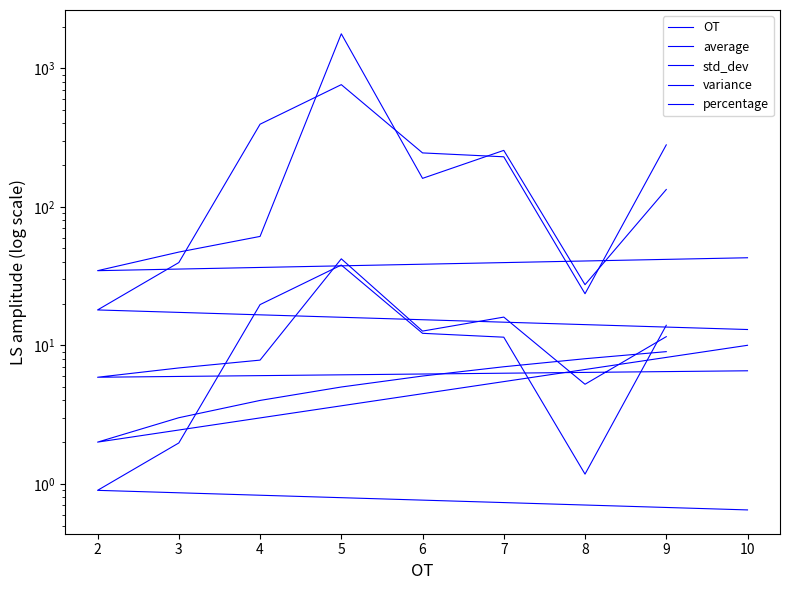

Reading left to right, what are all the values shown in this chart?

OT: 10.0	2.0	3.0	4.0	5.0	6.0	7.0	8.0	9.0
average: 13.0	18.0	39.6	394.6	761.7	244.9	229.6	23.6	279.9
std_dev: 6.5	5.9	6.9	7.8	42.1	12.7	16.0	5.2	11.5
variance: 42.9	34.6	47.1	61.1	1773.3	160.4	255.4	27.4	133.3
percentage: 0.6	0.9	2.0	19.7	38.0	12.2	11.4	1.2	14.0